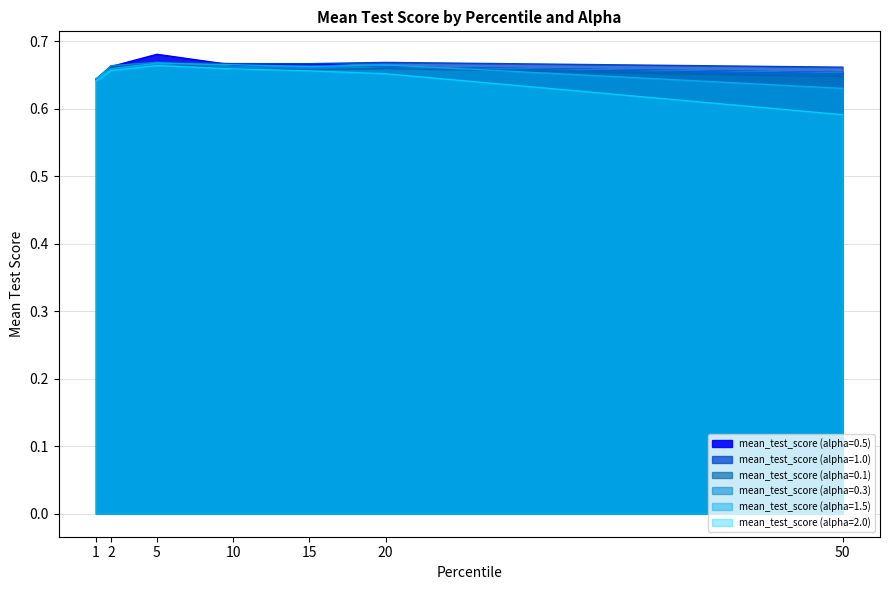

What is the sum of the mean_test_score (alpha=0.1) values at 1 and 2?

1.3